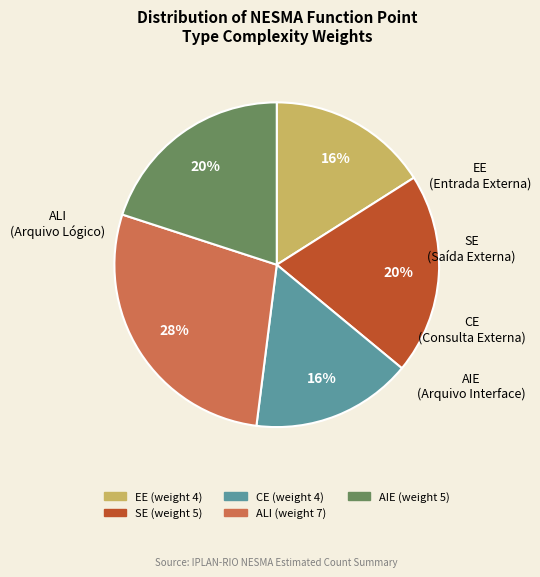

Which category has the biggest portion of the pie?

ALI